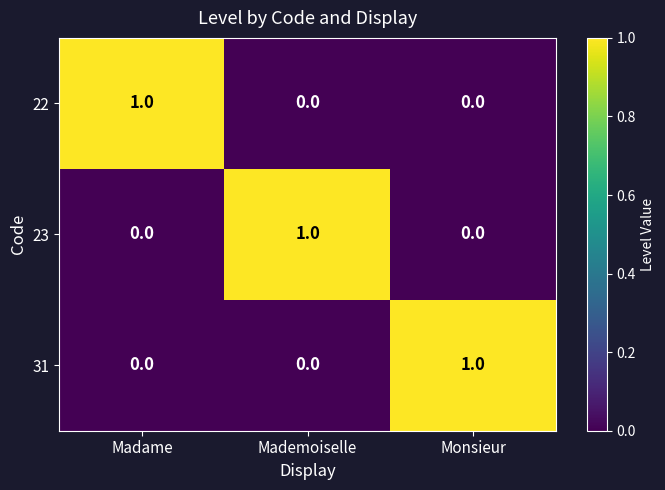

How many series are shown in this chart?

3